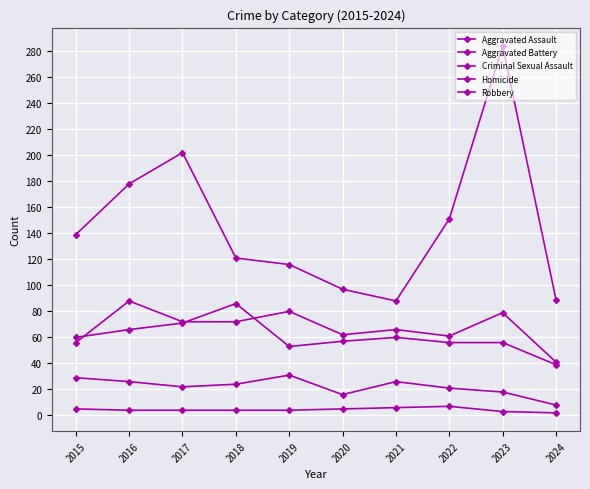

How many data points does each series have?

10